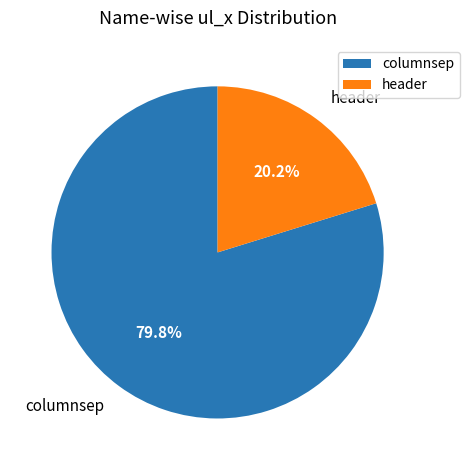

Rank the categories by value from lowest to highest.

header, columnsep